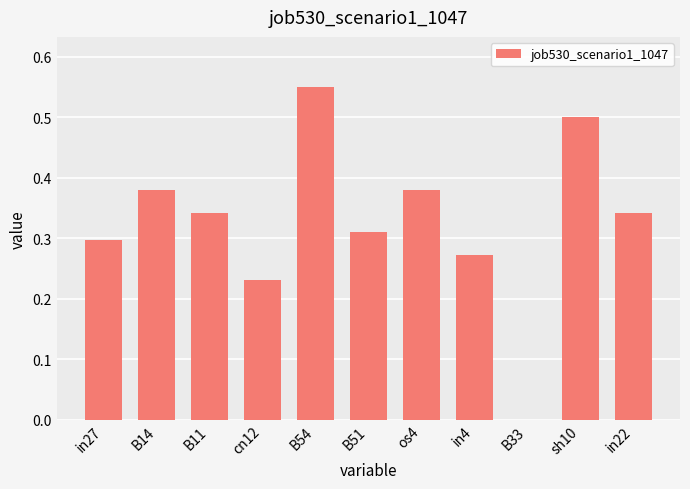

Is it true that the value at in22 is 0.1?

False